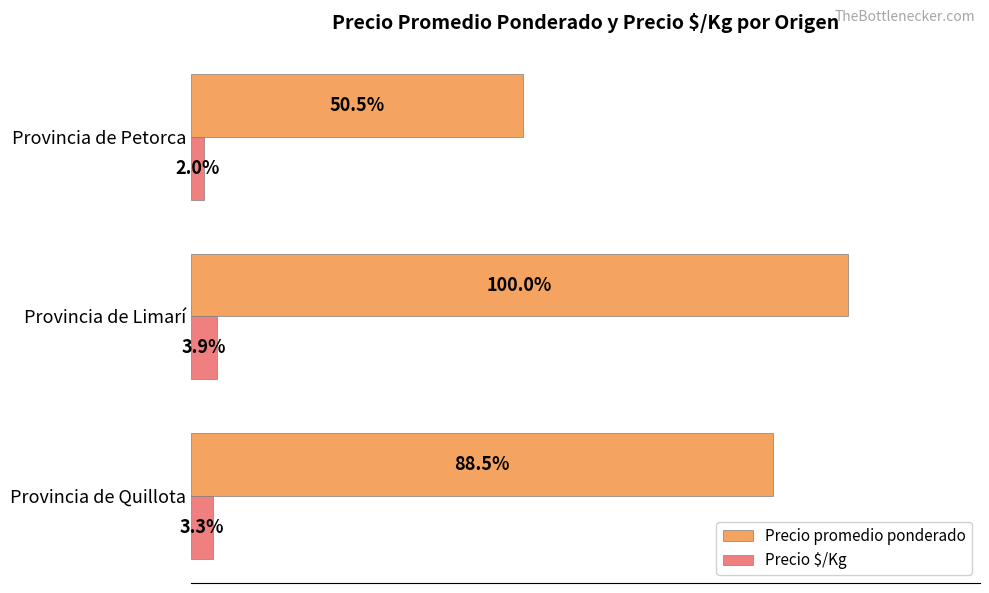

At which label does Precio $/Kg reach its minimum?

Provincia de Petorca